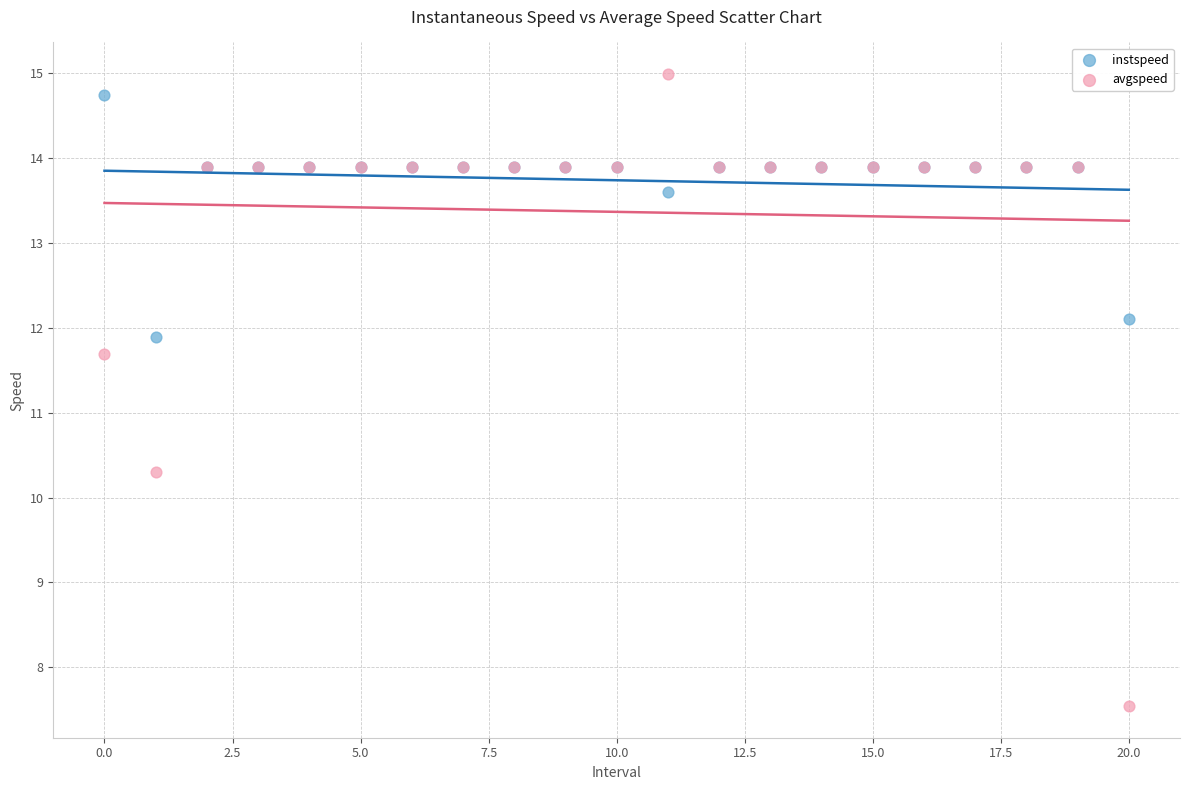

Which series reaches the minimum Y coordinate?

avgspeed